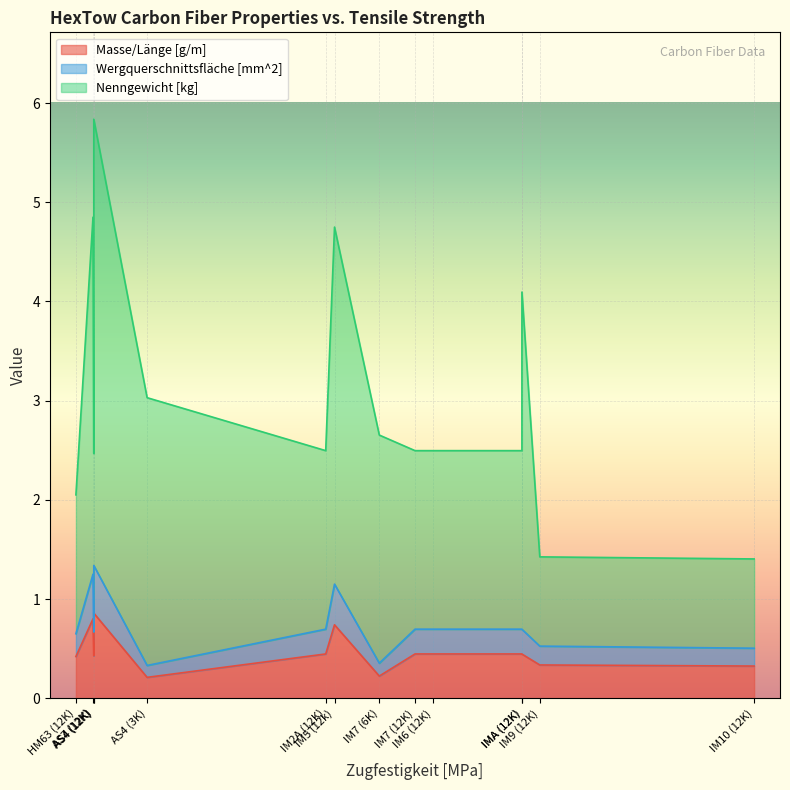

Which series has the largest total across all categories?

Nenngewicht [kg]